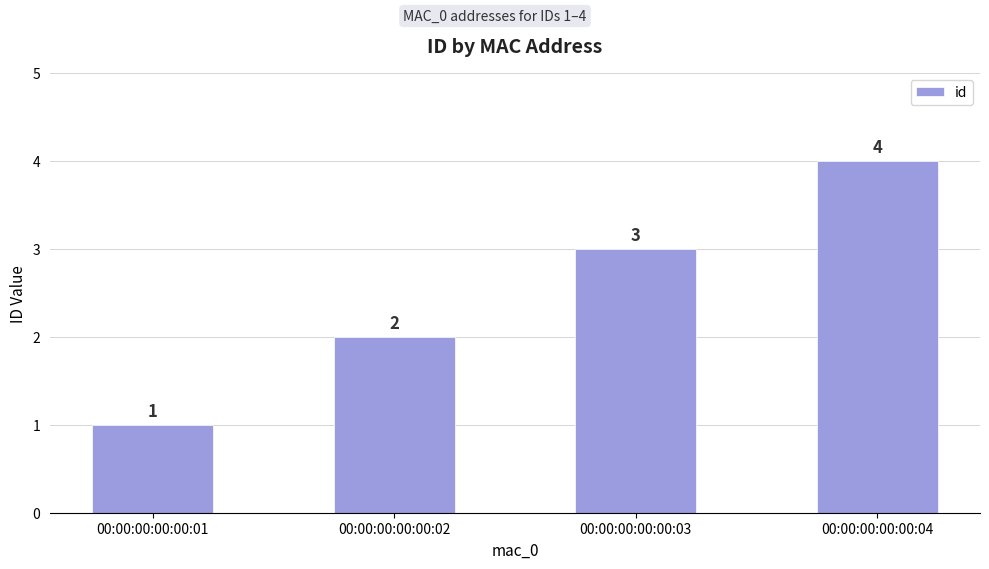

What is the change in value from 00:00:00:00:00:03 to 00:00:00:00:00:04?

+1